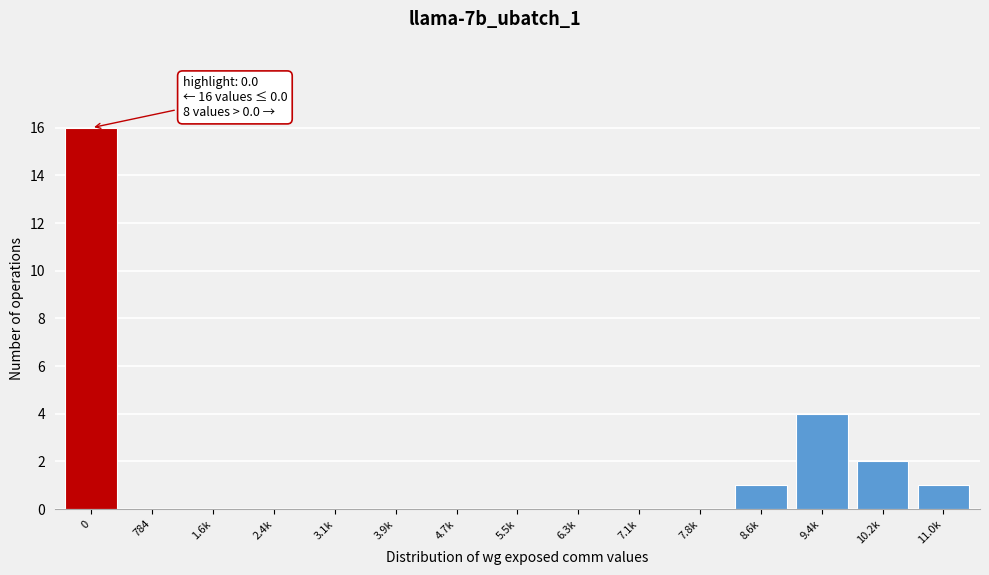

Reading left to right, list all the values displayed in this chart.

0=16	784=0	1.6k=0	2.4k=0	3.1k=0	3.9k=0	4.7k=0	5.5k=0	6.3k=0	7.1k=0	7.8k=0	8.6k=1	9.4k=4	10.2k=2	11.0k=1